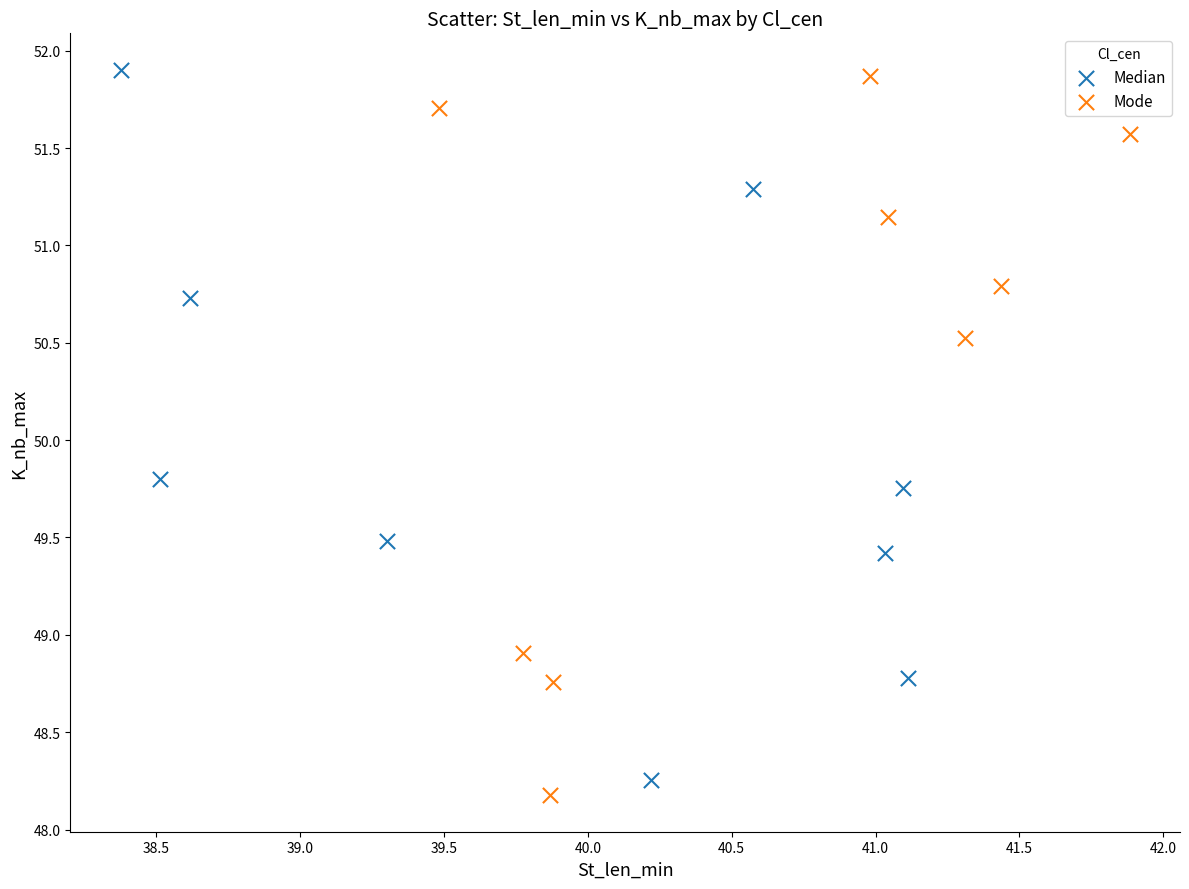

Which series reaches the minimum Y coordinate?

Mode